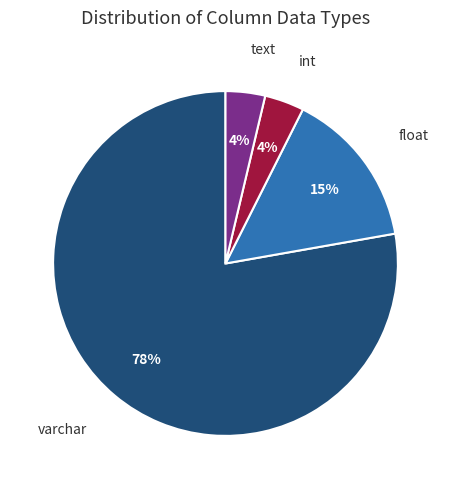

Between text and float, which is larger?

float